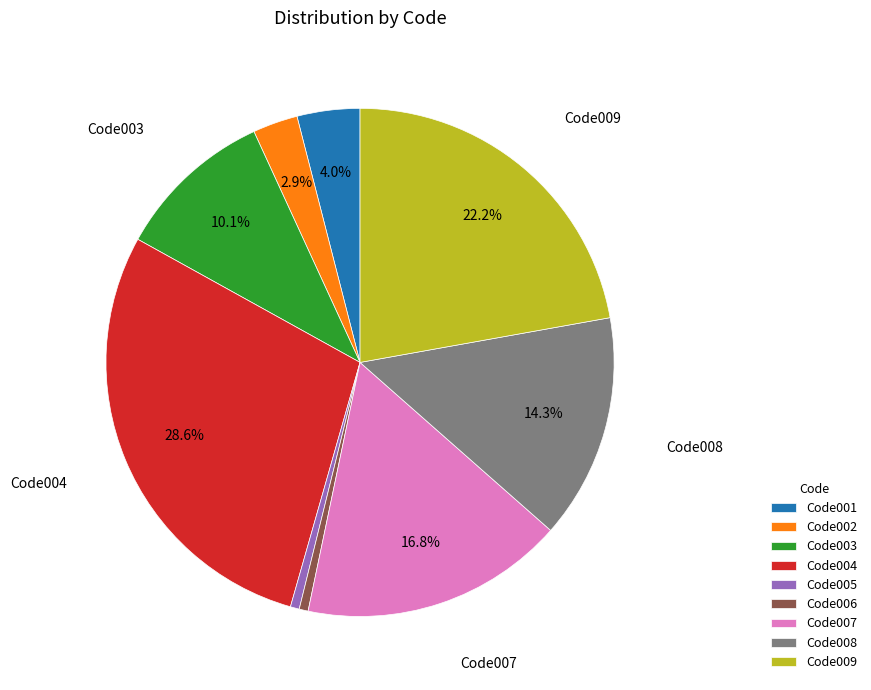

How many segments does this pie chart have?

9